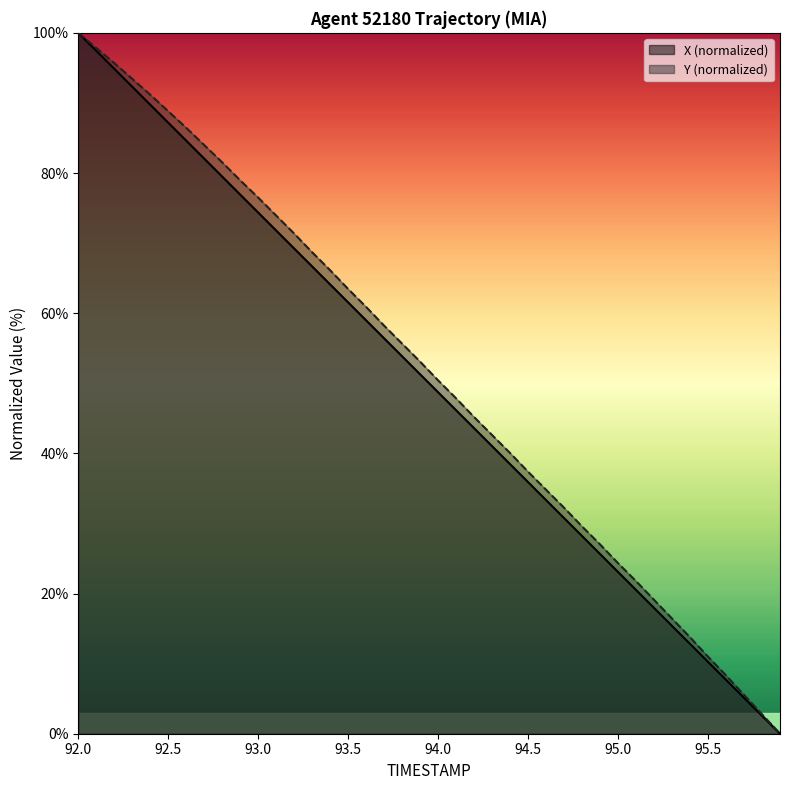

What is the sum of all Y values?

2055.7